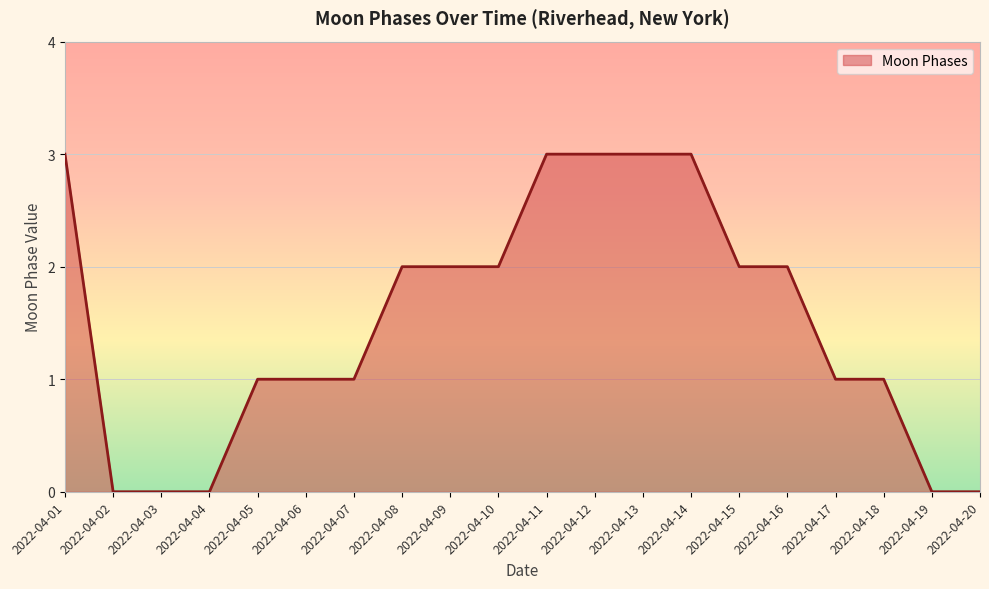

What is the difference between the maximum and minimum values?

3